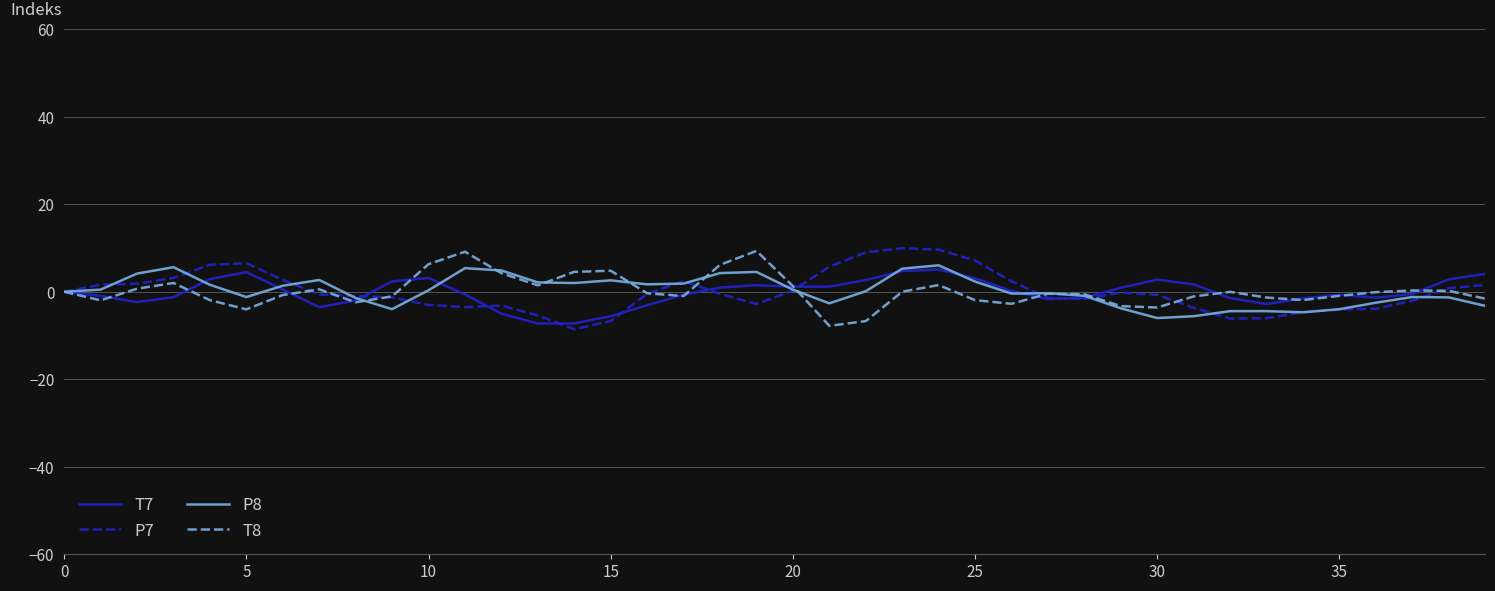

How many categories are shown in the chart?

40